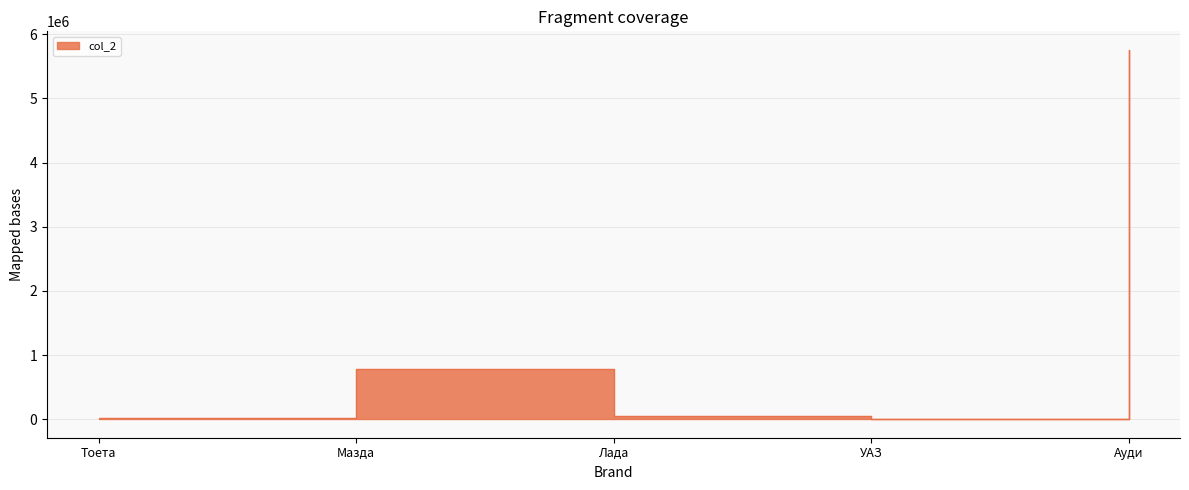

The chart shows a value of 787878 at Мазда. True or false?

True